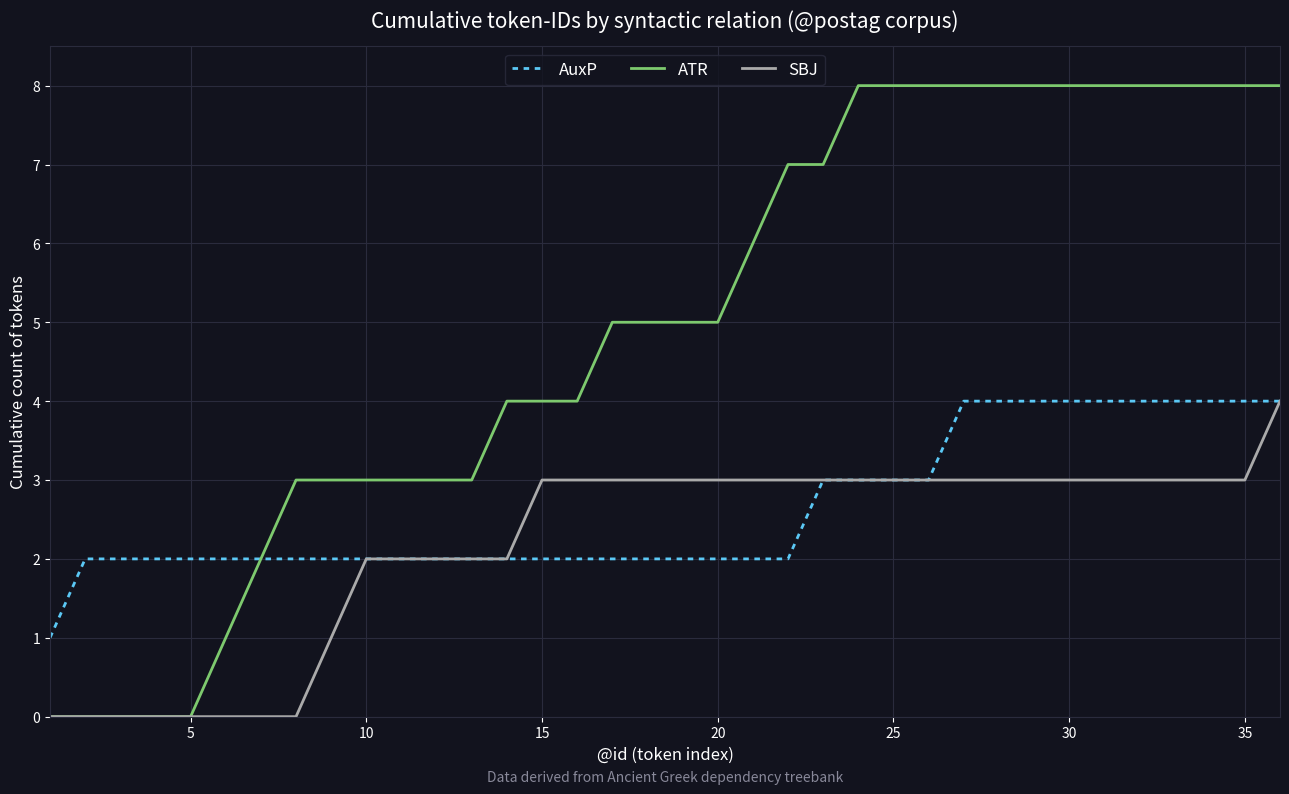

Which series has the largest range (max minus min)?

ATR